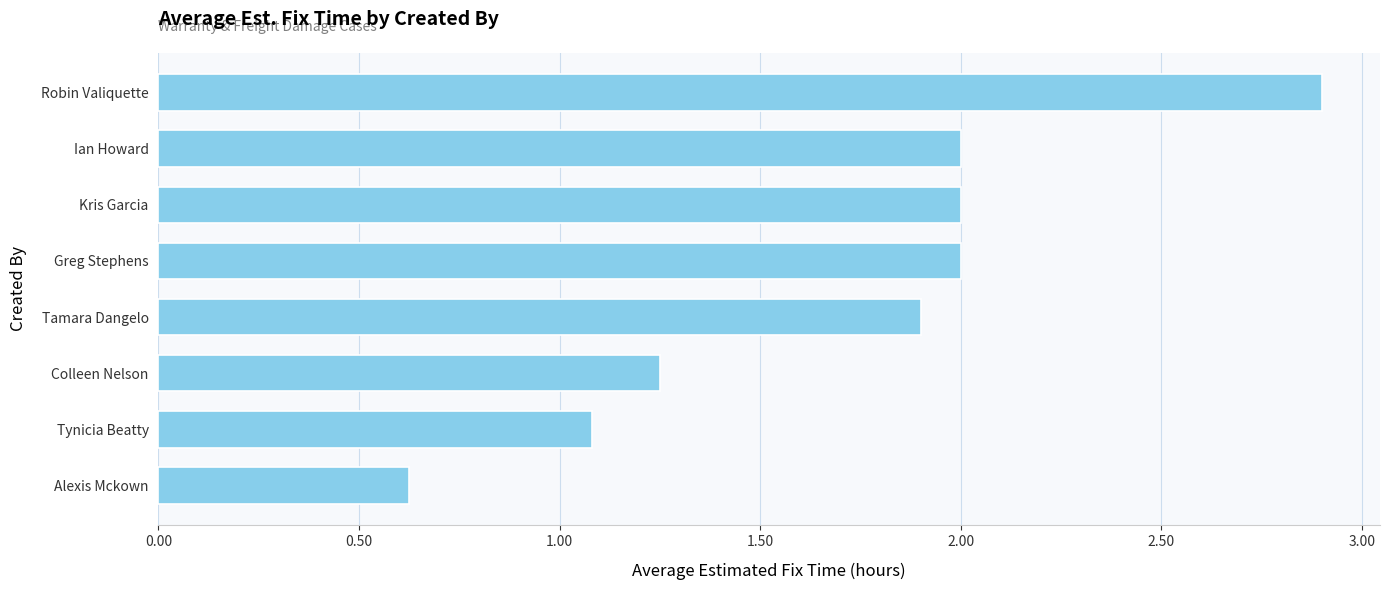

Approximately how many times larger is the value at Alexis Mckown compared to Tamara Dangelo?

0.3